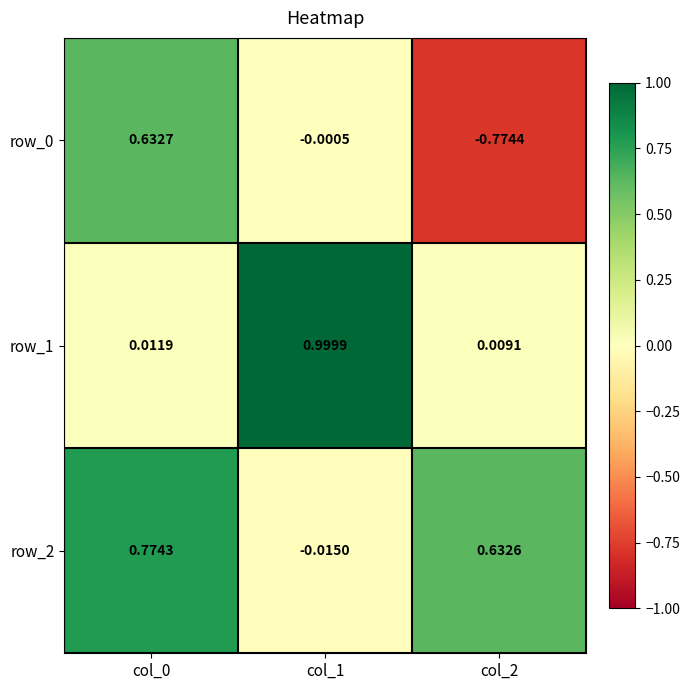

At how many categories does at least one series exceed 0?

3